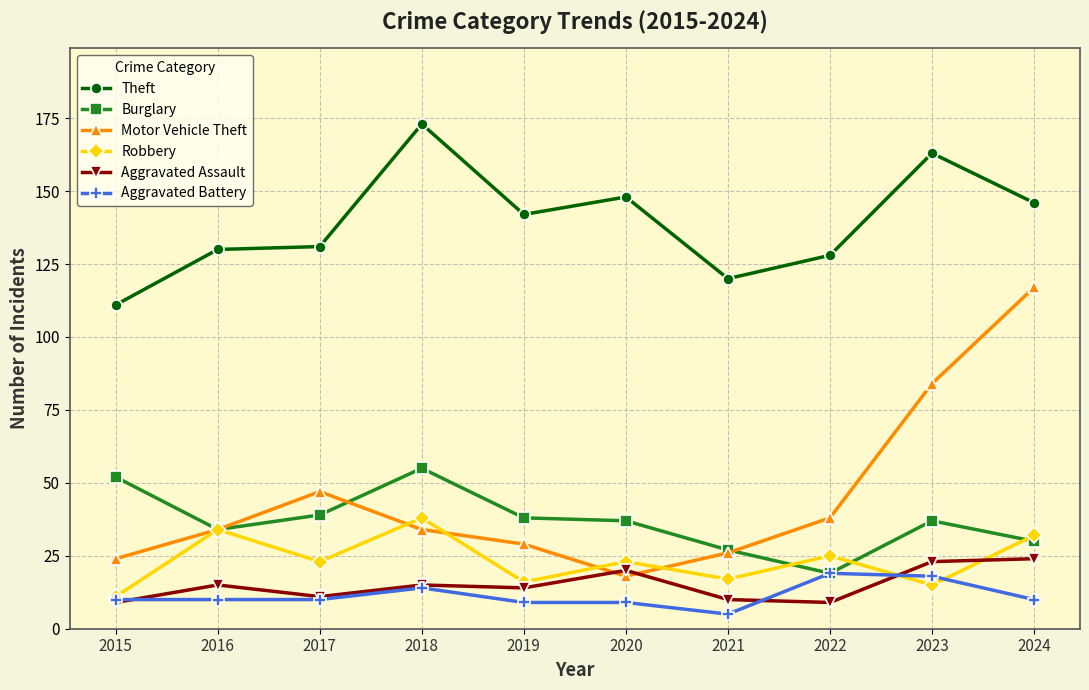

The value of Aggravated Assault at 2022 is 9. True or false?

True